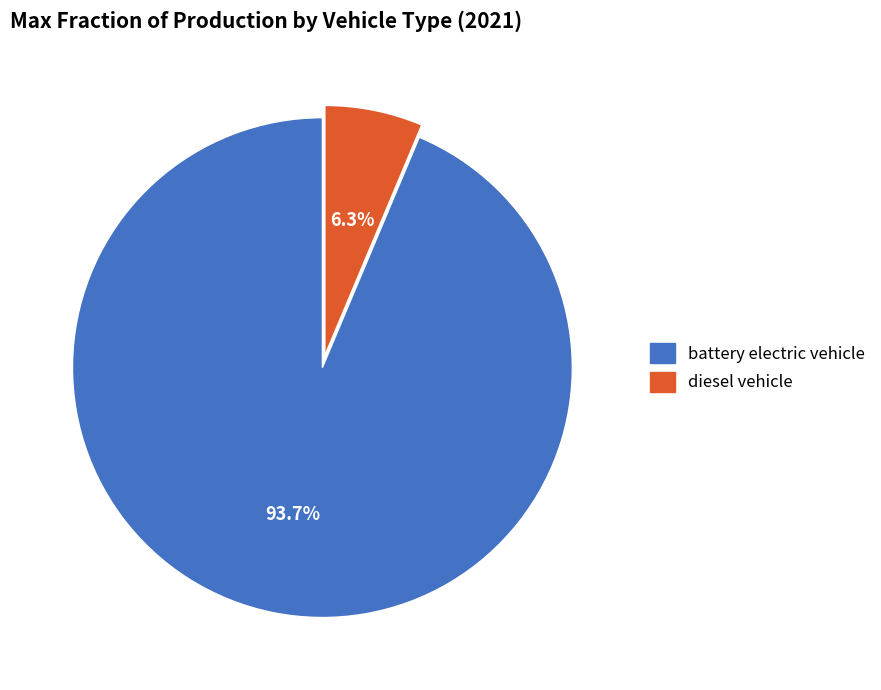

Which category has the biggest portion of the pie?

battery electric vehicle